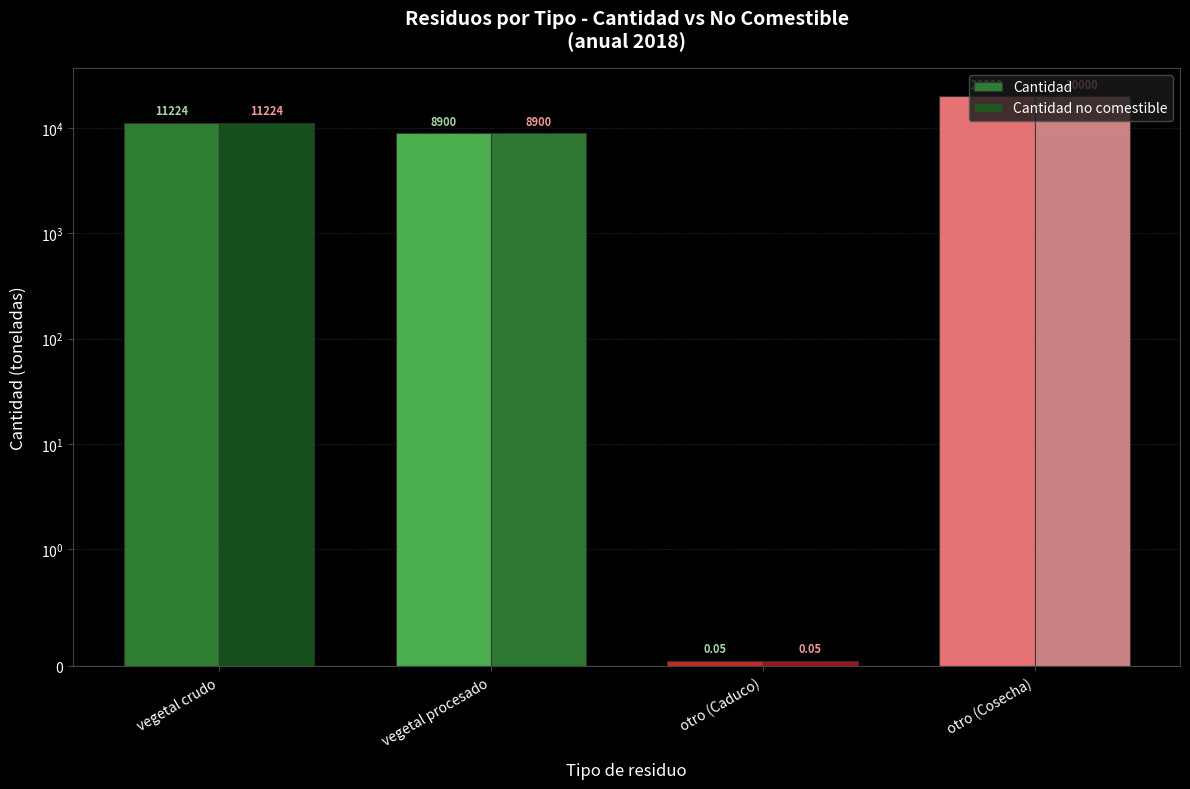

How many groups of bars are there?

4